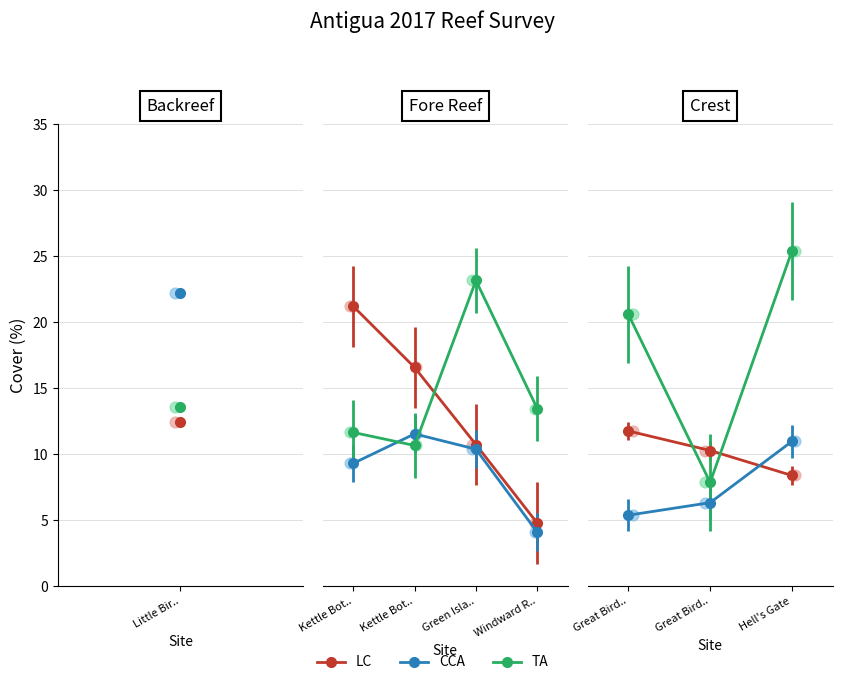

At which category is the sum across all series the highest?

Little Bird Backreef